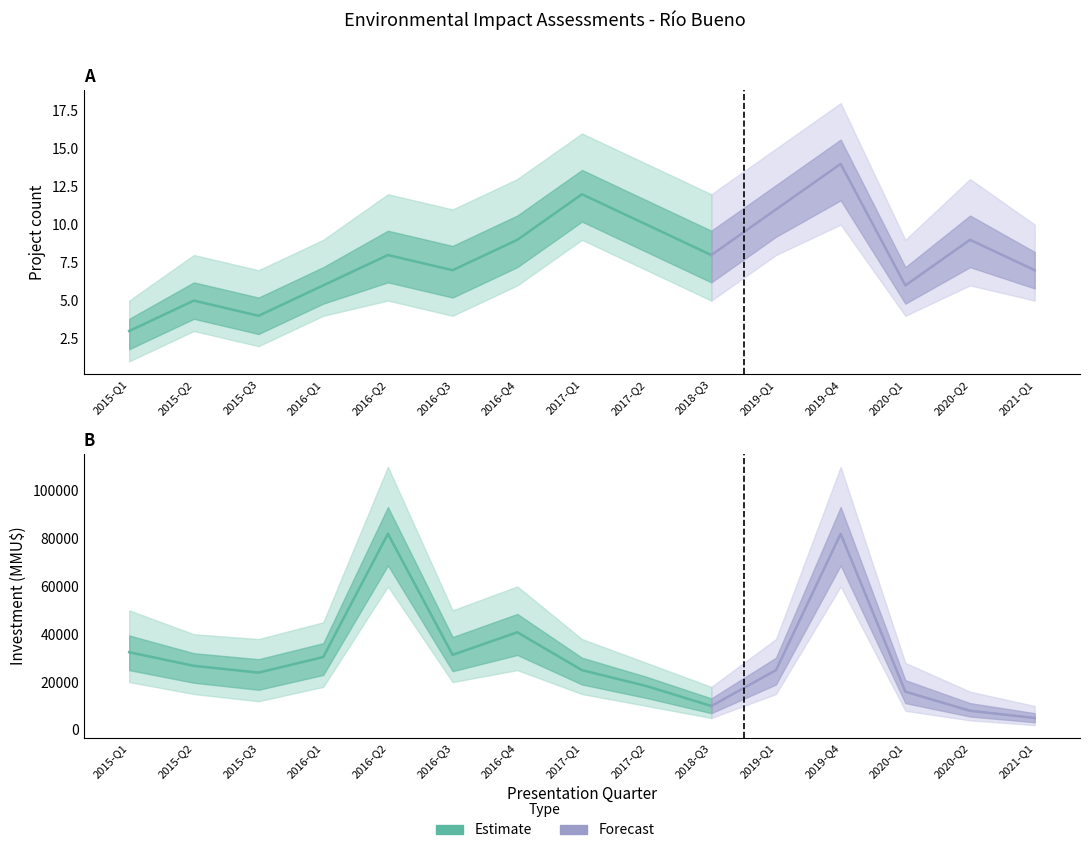

What is the spread (max minus min) of values at 2015?

49999